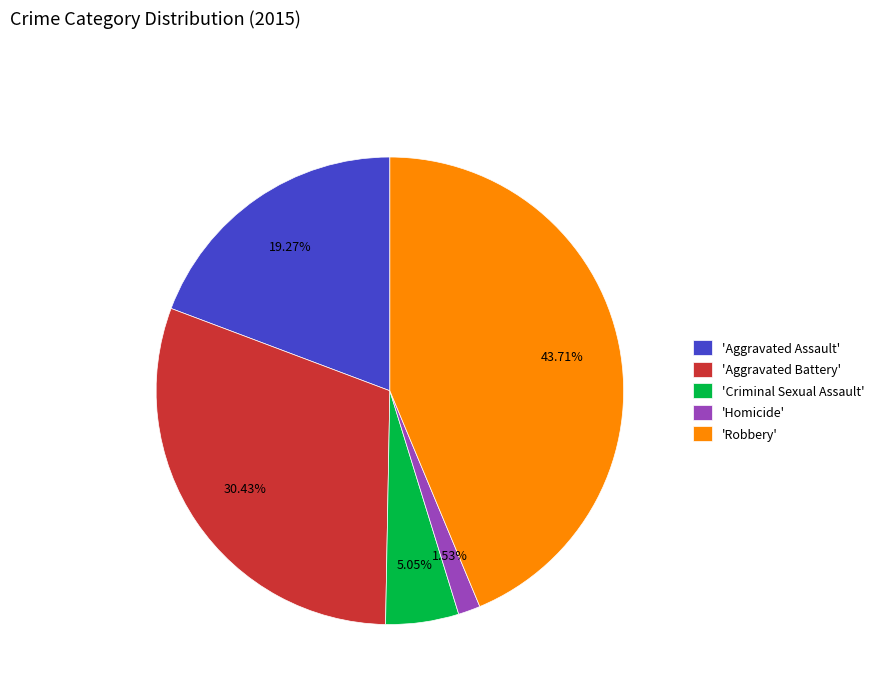

Which has a higher value, 'Aggravated Assault' or 'Criminal Sexual Assault'?

'Aggravated Assault'